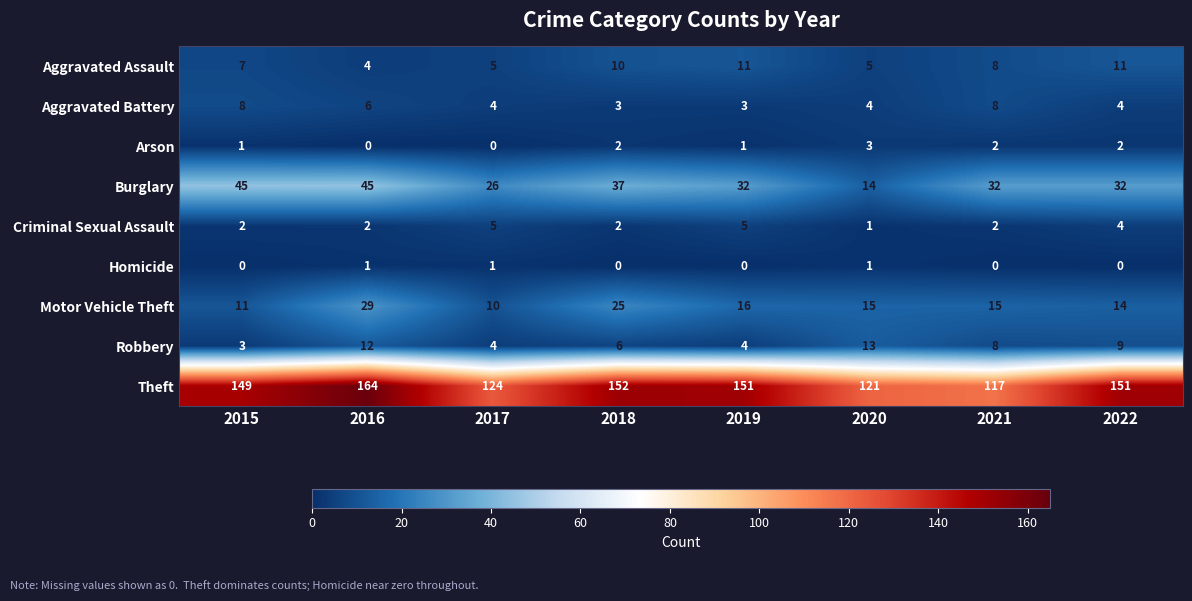

What is the total value across all series at 2021?

192